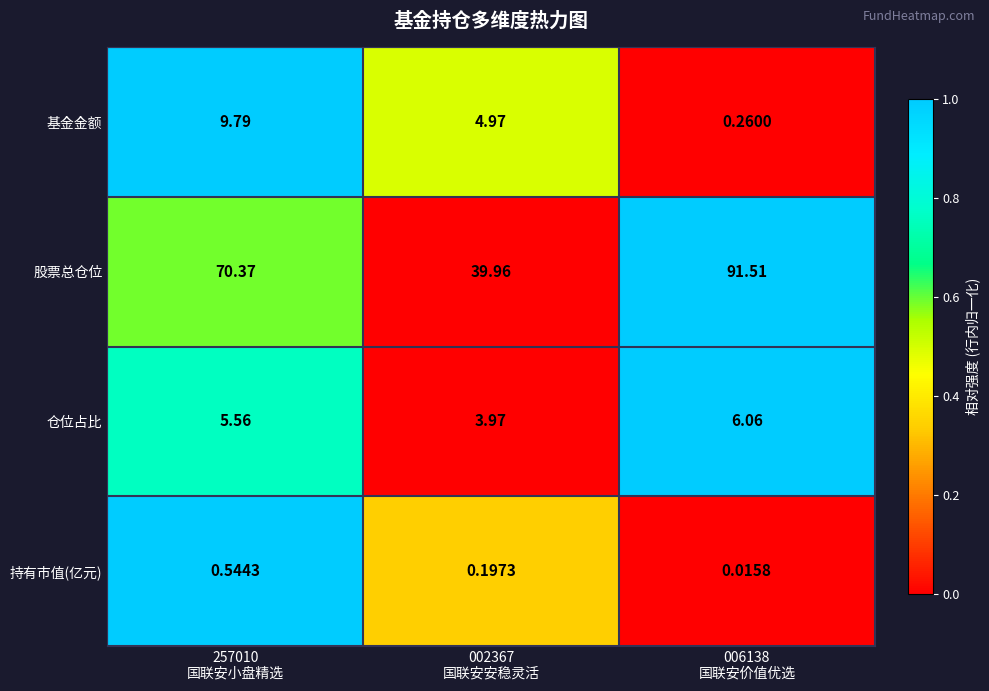

Rank the series by their maximum value, from highest to lowest.

股票总仓位, 基金金额, 仓位占比, 持有市值(亿元)